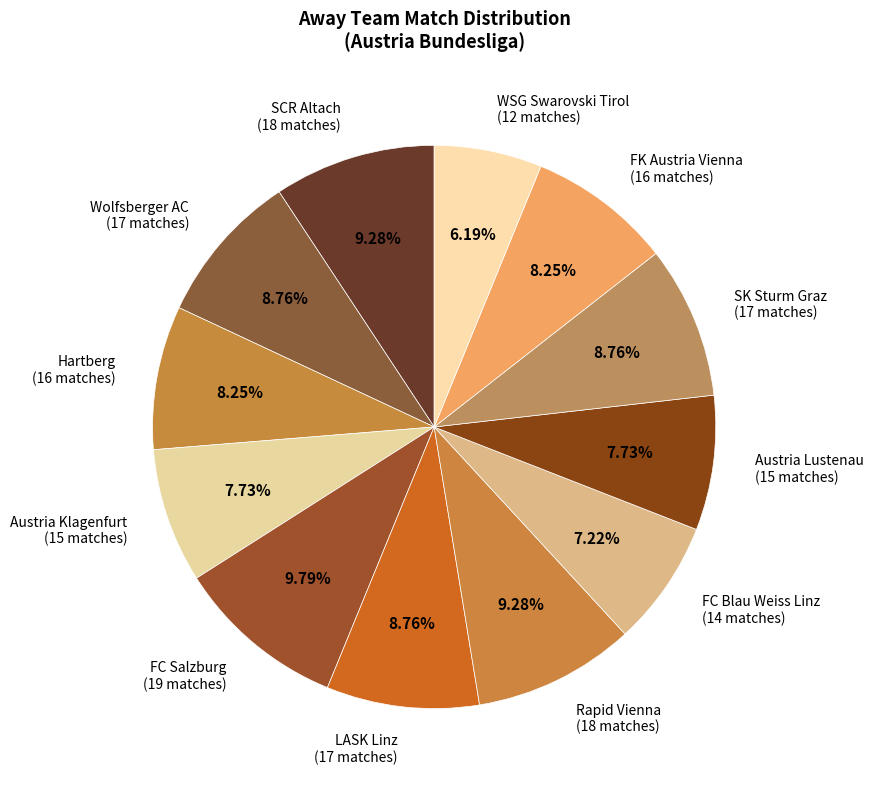

What percentage is the Rapid Vienna slice, to the nearest percent?

9%